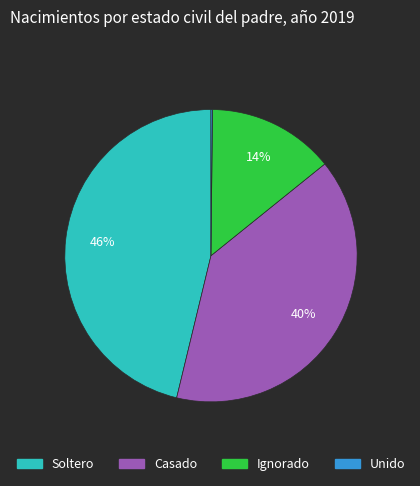

To the nearest percent, what is the average slice percentage?

25%